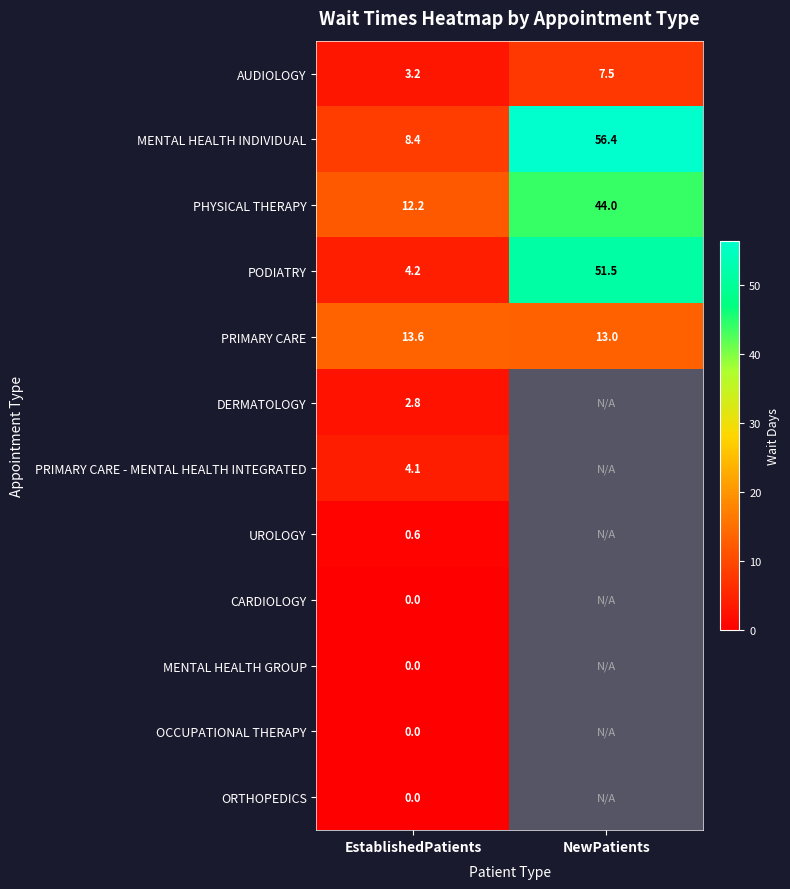

Between EstablishedPatients and NewPatients, which is larger?

NewPatients